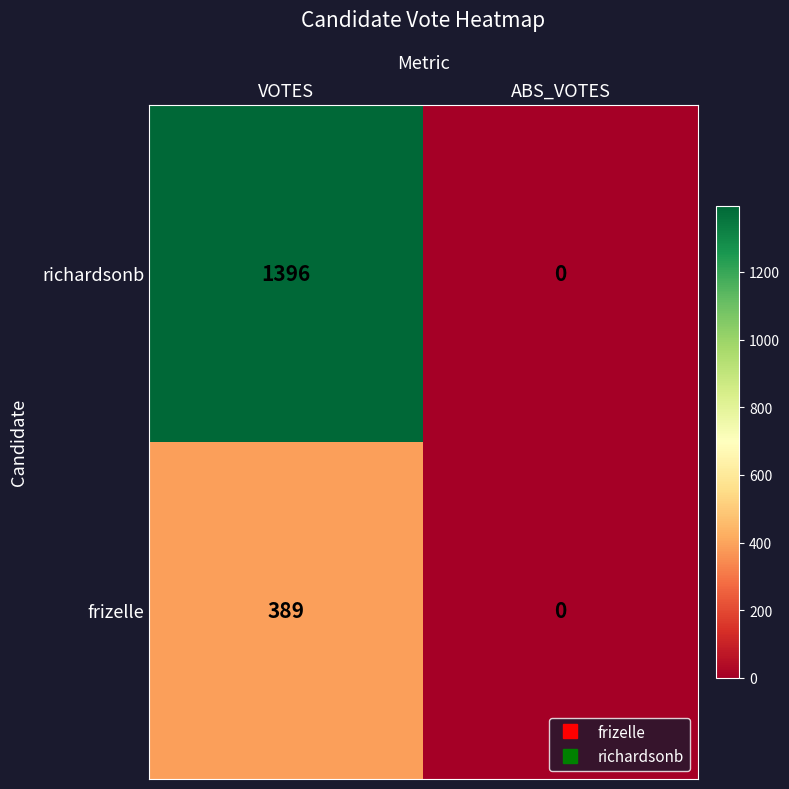

Which series has the largest total across all categories?

richardsonb